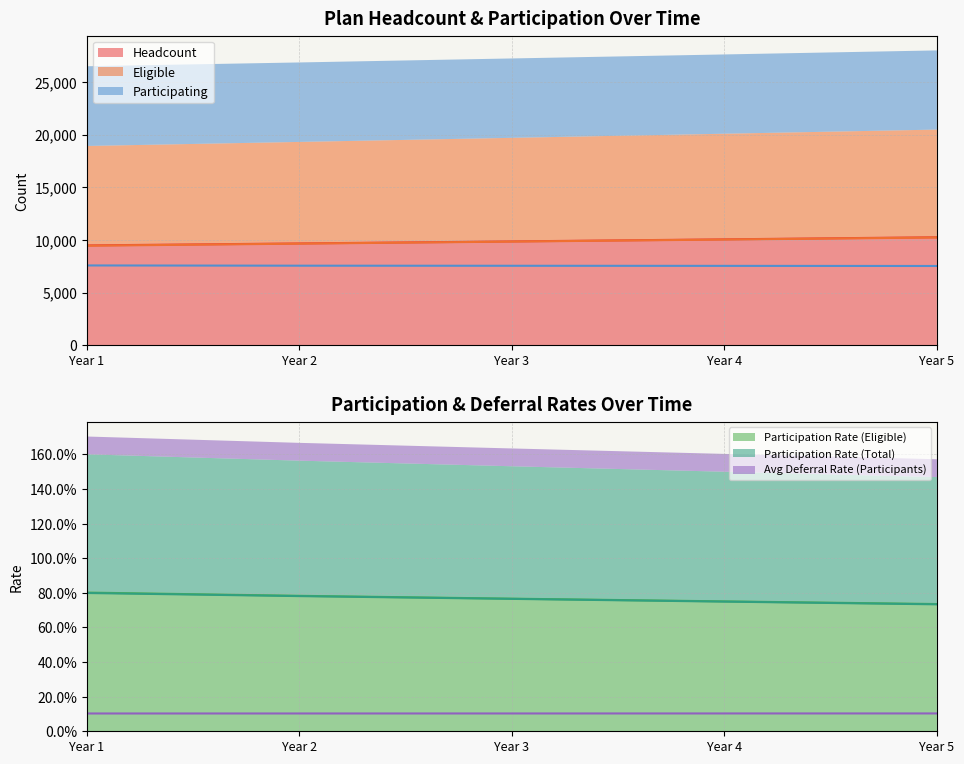

How many data points in Eligible are above 9841?

2